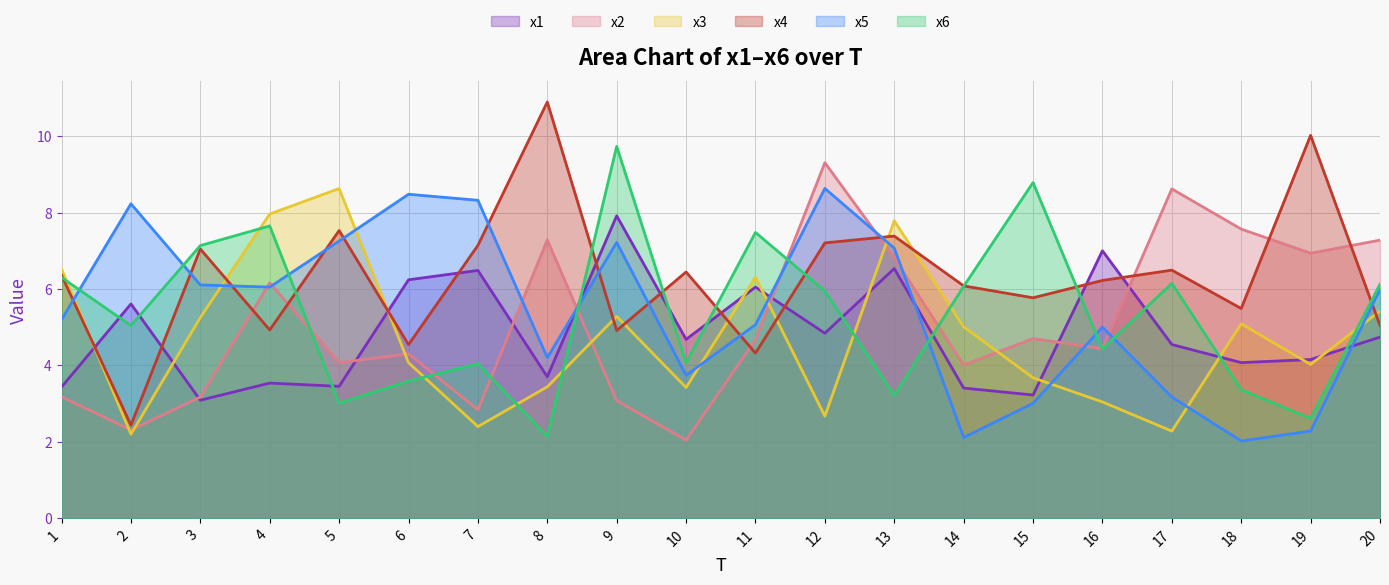

Between 8 and 9, which series saw the biggest shift?

x6